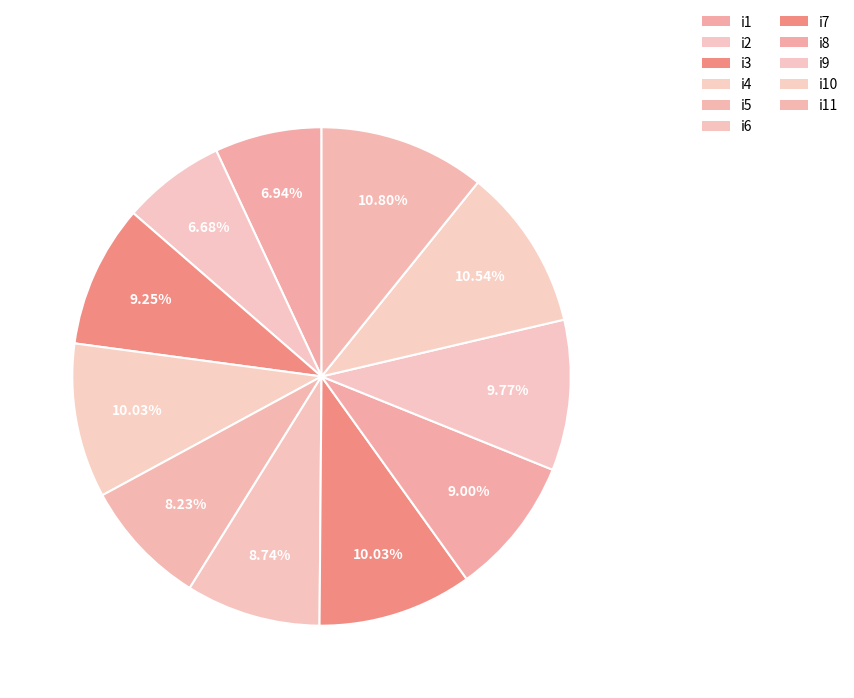

What is the ratio of the value at i7 to the value at i2?

1.5